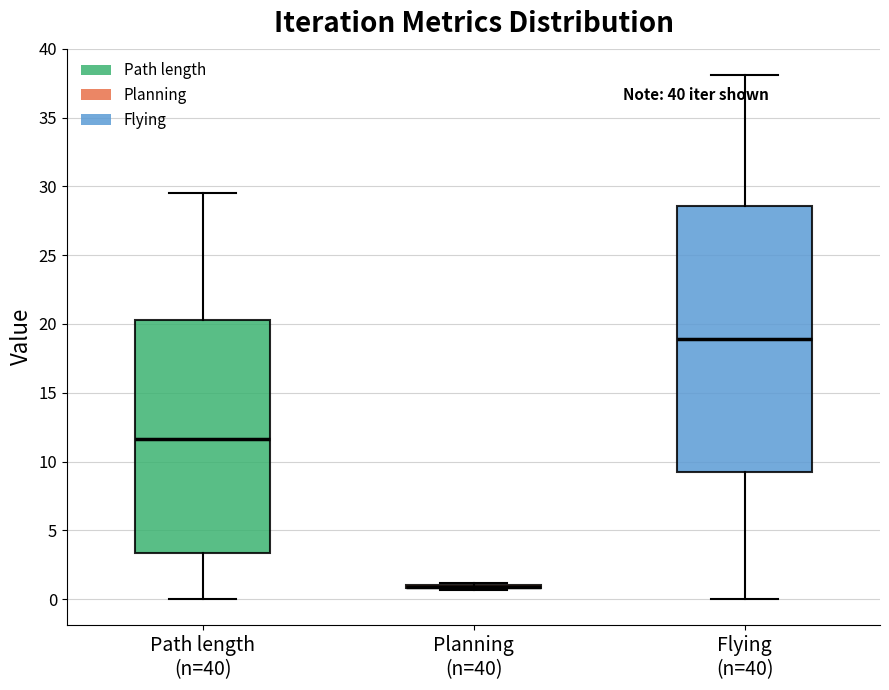

Reading left to right, read every box against the y-axis: the position of its median line, the range the box covers, and the ends of its whiskers. The values are not printed on the chart, so give them approximately, as read against the axis.

Path length (n=40): median 11.5, box 3.5 to 20.5, whiskers 0.0 to 29.5
Planning (n=40): box collapsed to a line at 1.0, whiskers 0.5 to 1.0
Flying (n=40): median 19.0, box 9.0 to 28.5, whiskers 0.0 to 38.0